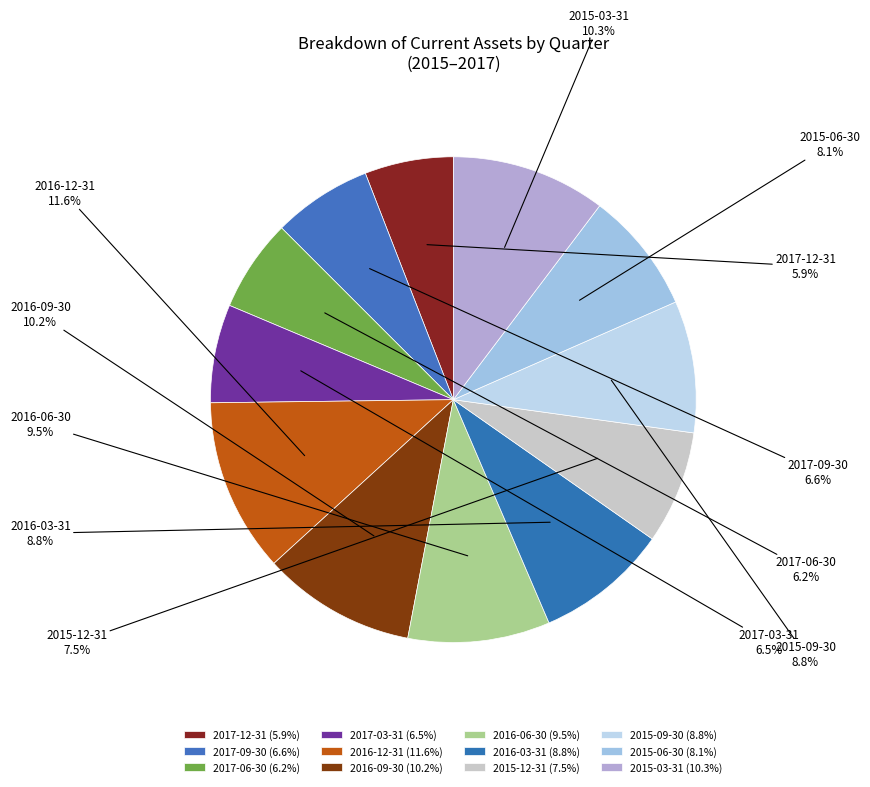

What is the change in value from 2016-12-31 to 2016-06-30?

-546000000